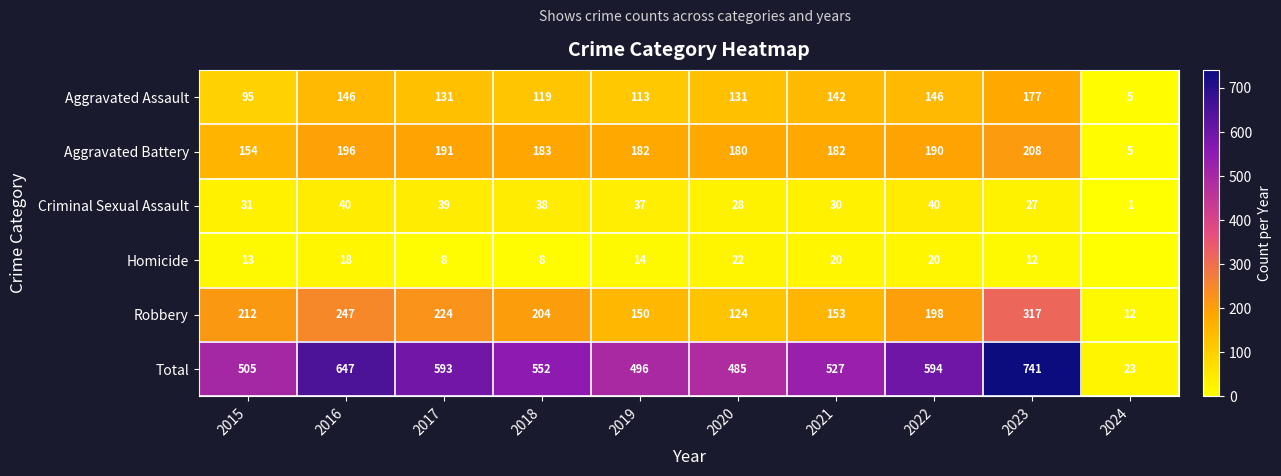

What is the total value across all series at 2018?

1104